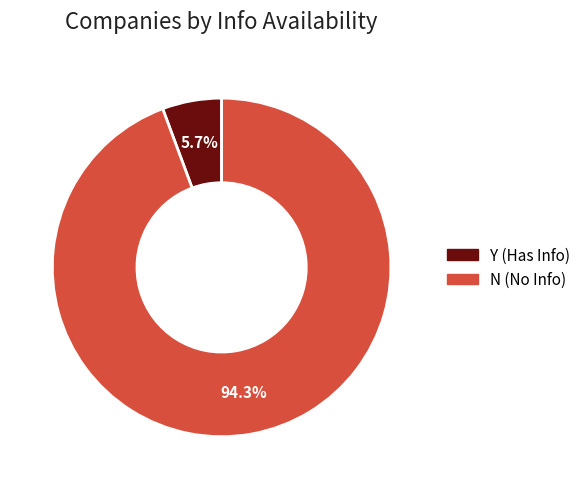

Is N the majority of the pie?

Yes